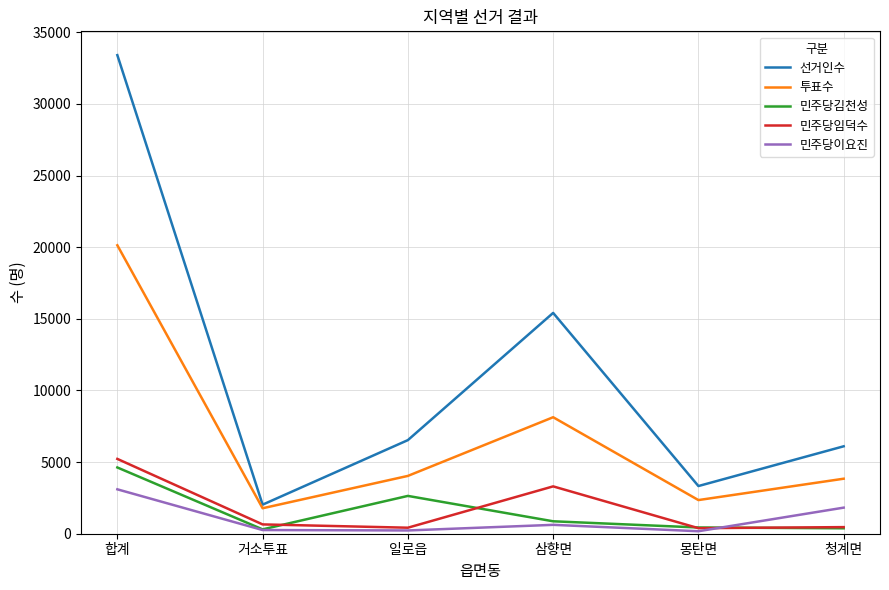

Rank the series by their maximum value, from highest to lowest.

선거인수, 투표수, 민주당임덕수, 민주당김천성, 민주당이요진